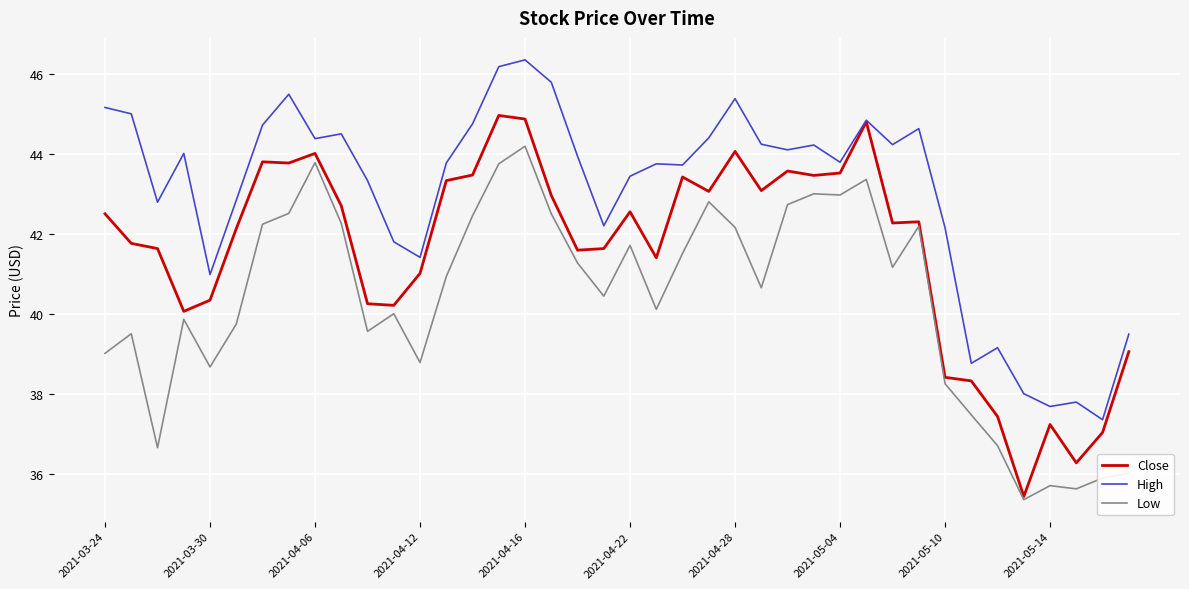

True or false: Low and High cross at least once.

False